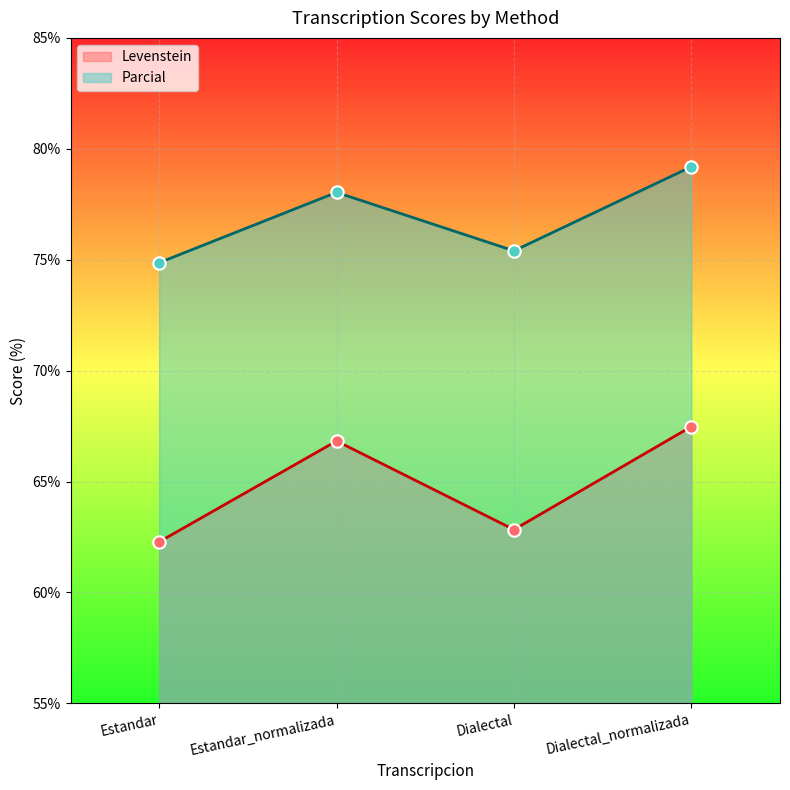

Which series has the largest total across all categories?

Parcial